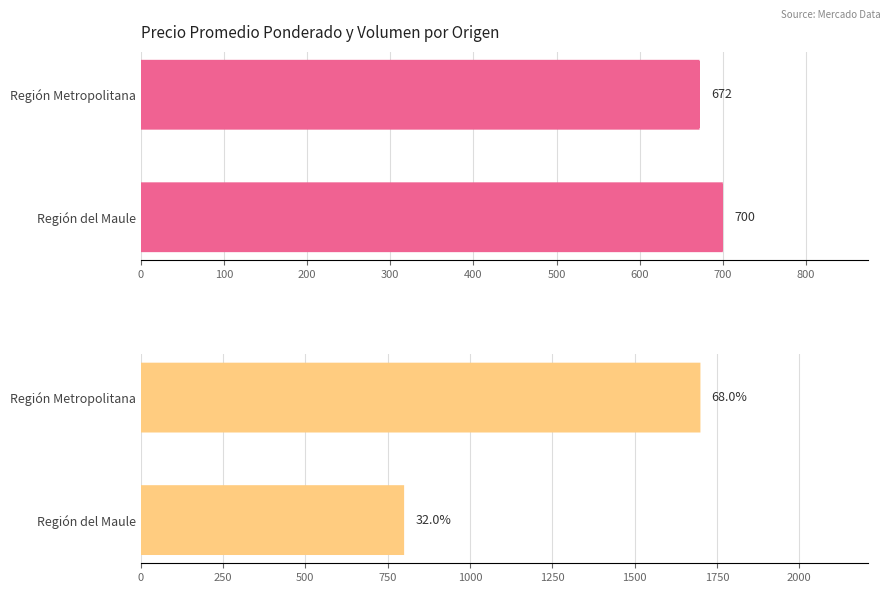

The Volumen series shows 1095 at Región del Maule. True or false?

False